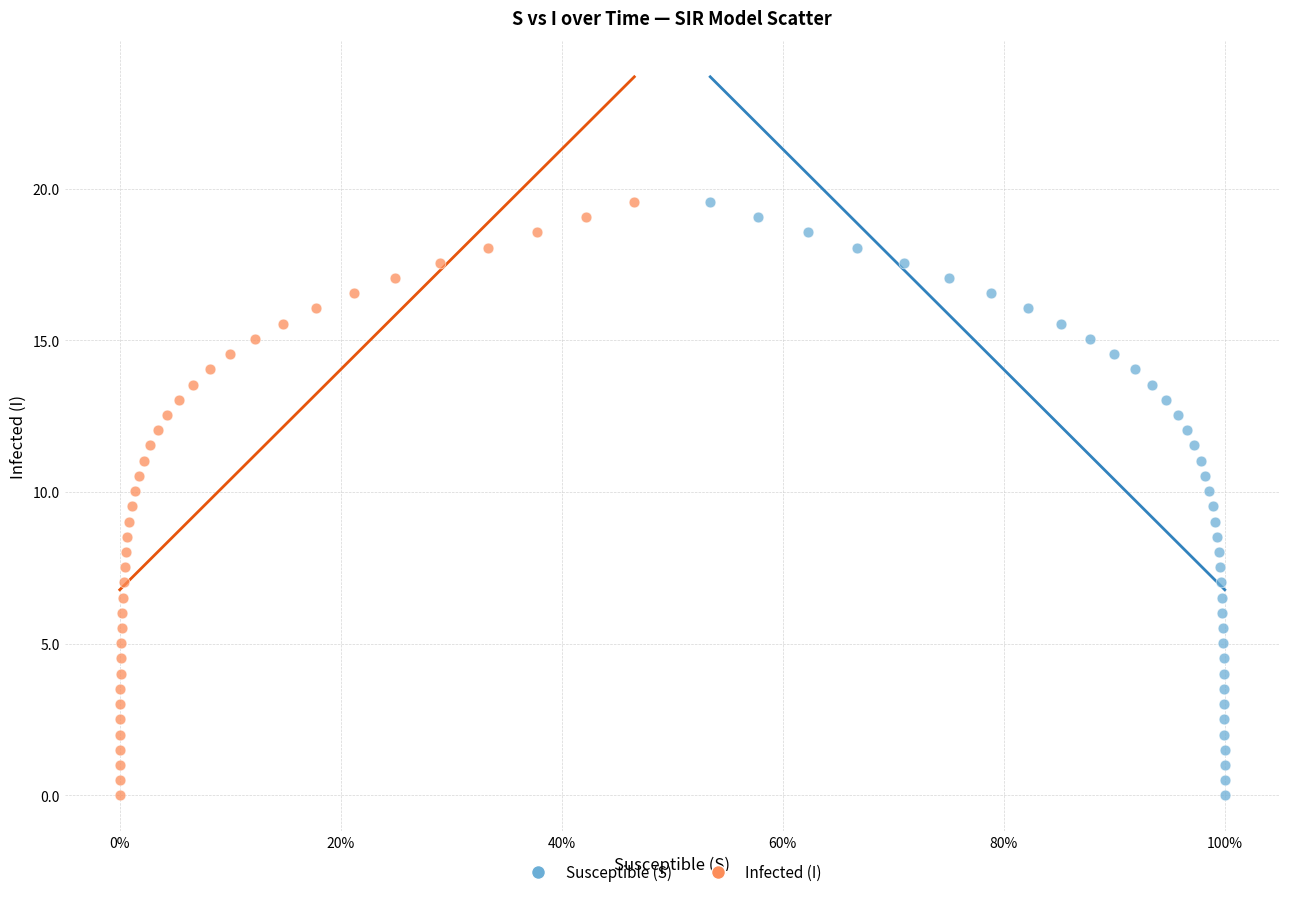

What are all the series names shown in the legend?

Susceptible (S), Infected (I)